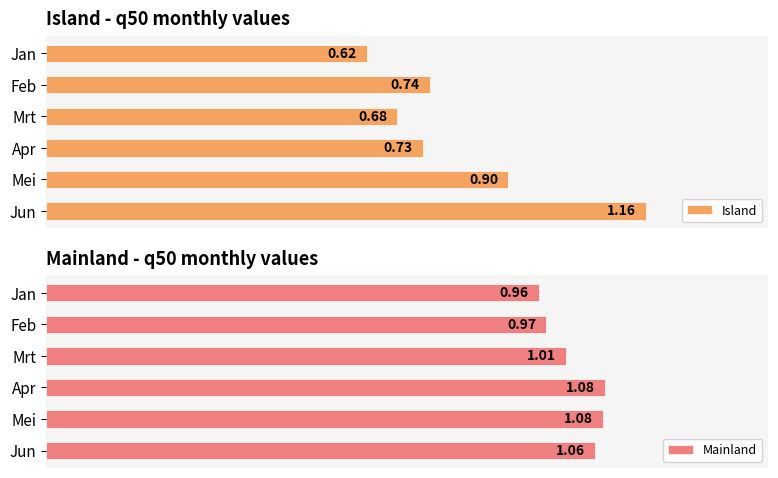

What is the sum of the Island values at Mei and Apr?

1.6